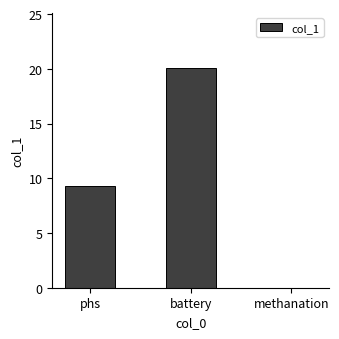

What is the sum of all values?

29.4